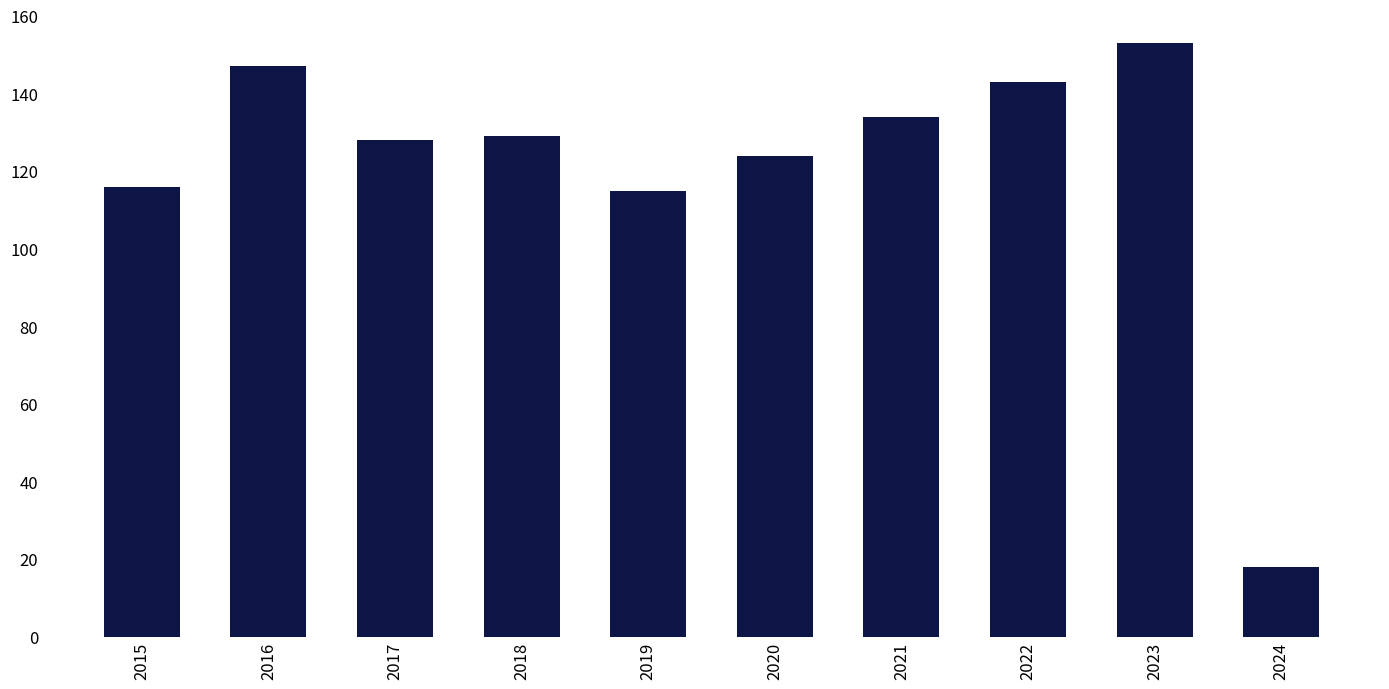

What is the average value?

121